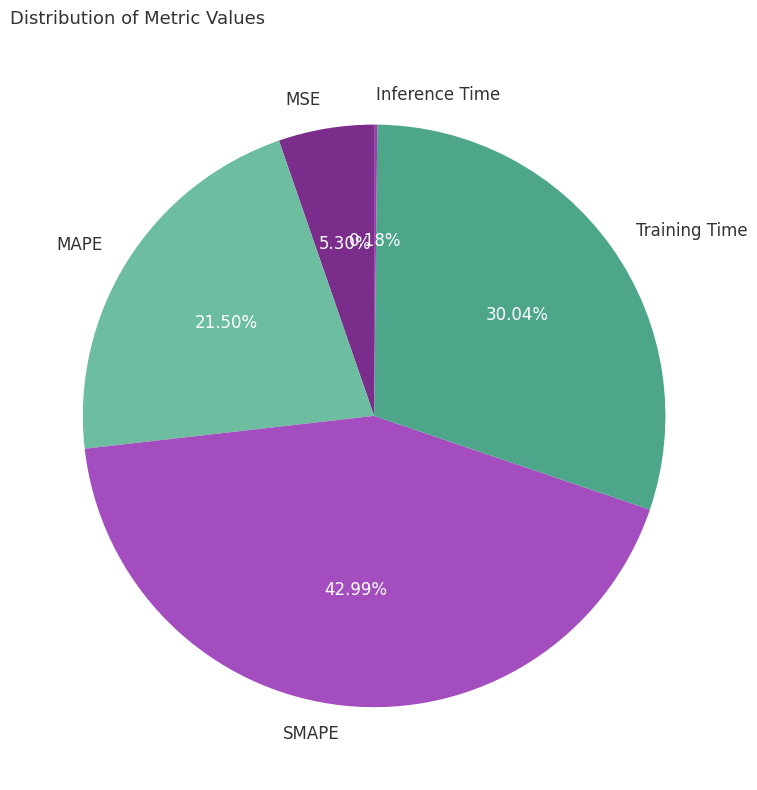

Combined, do MAPE and MSE account for over 50%?

No